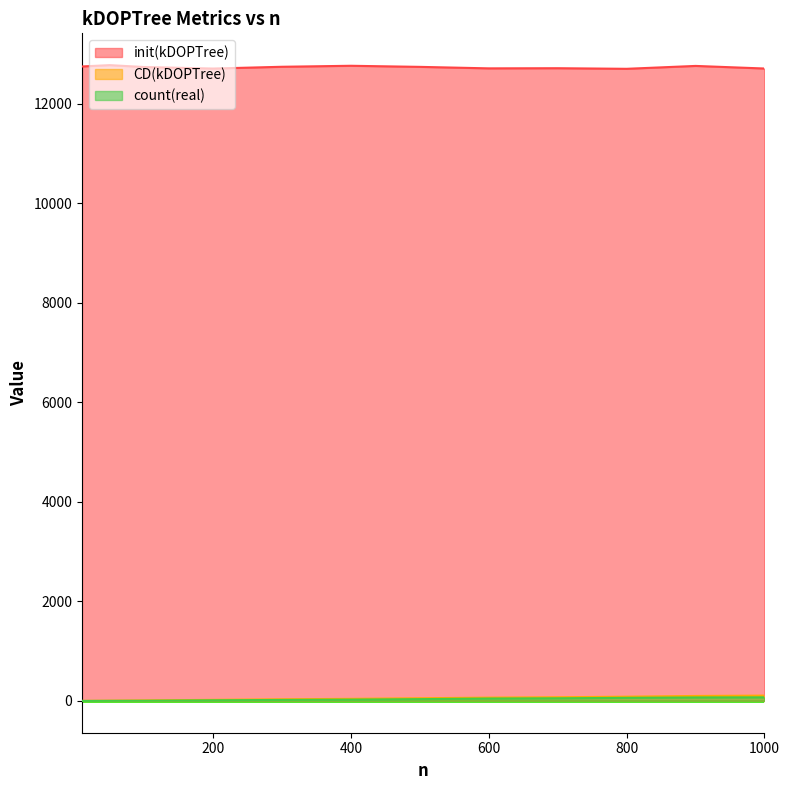

How many interior local valleys does the init(kDOPTree) series have?

3